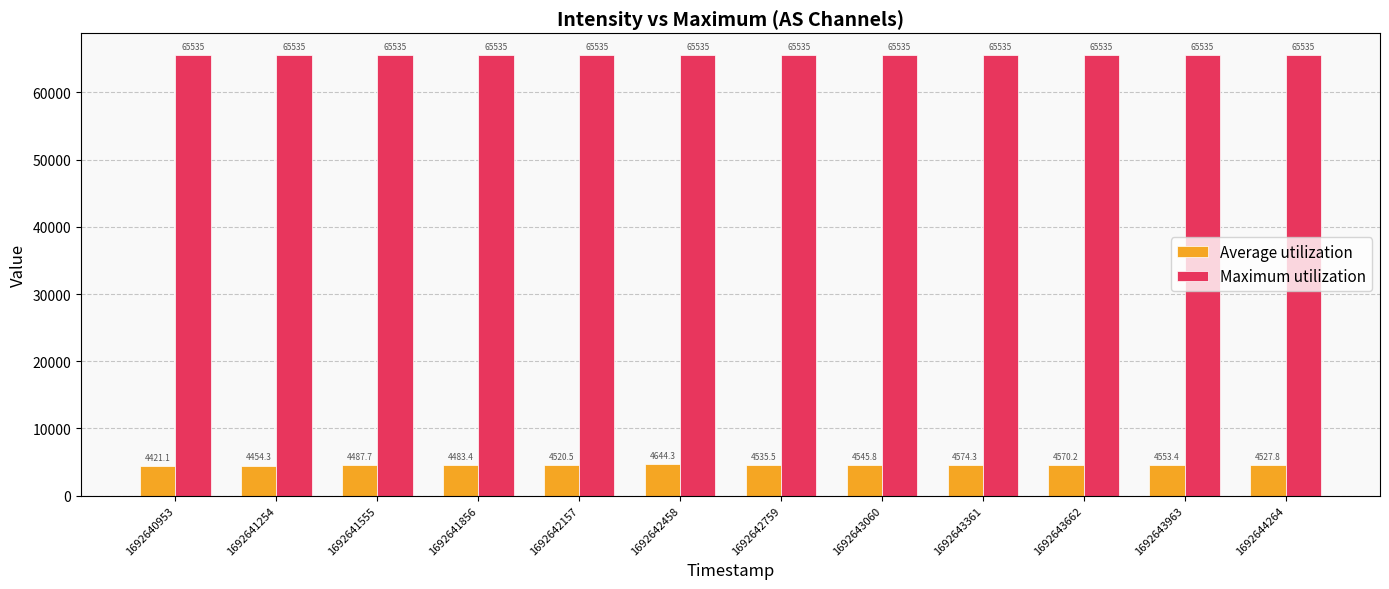

Rank the series at 1692643963 from lowest to highest value.

Average utilization, Maximum utilization